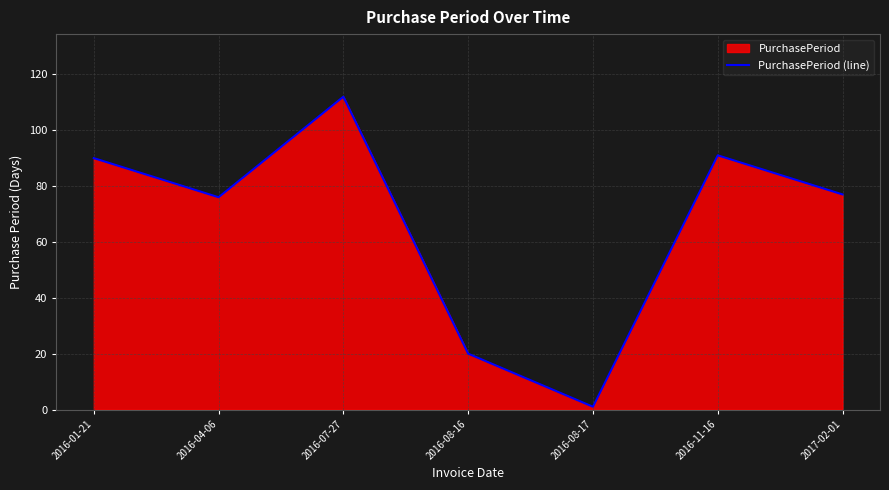

The chart shows a value of 2 at 2016-08-17. True or false?

False